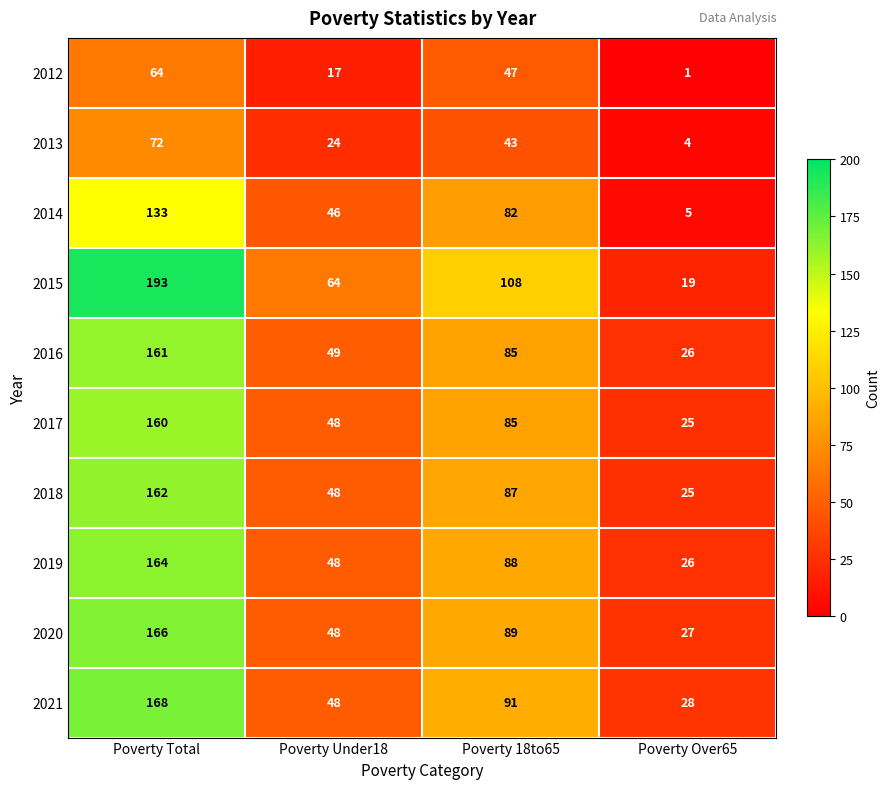

How many 2014 values are between 46 and 133?

3